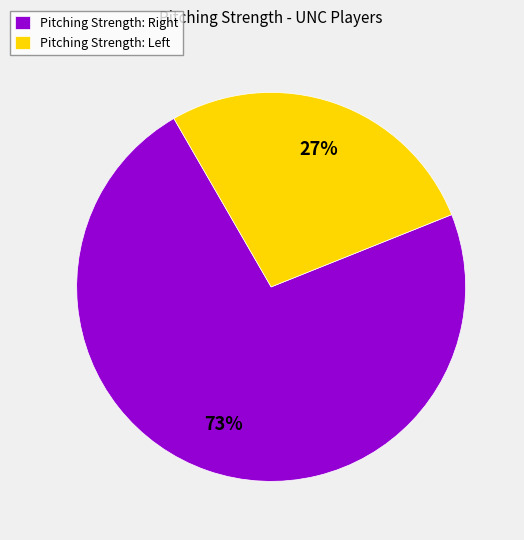

To the nearest percent, what is the average slice percentage?

50%